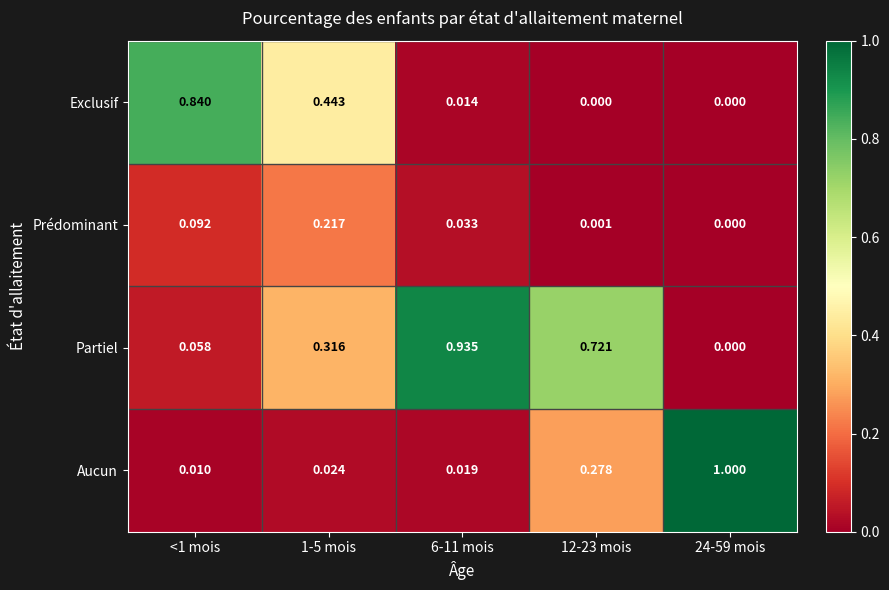

List the series in order of their peak value, highest first.

Aucun, Partiel, Exclusif, Prédominant